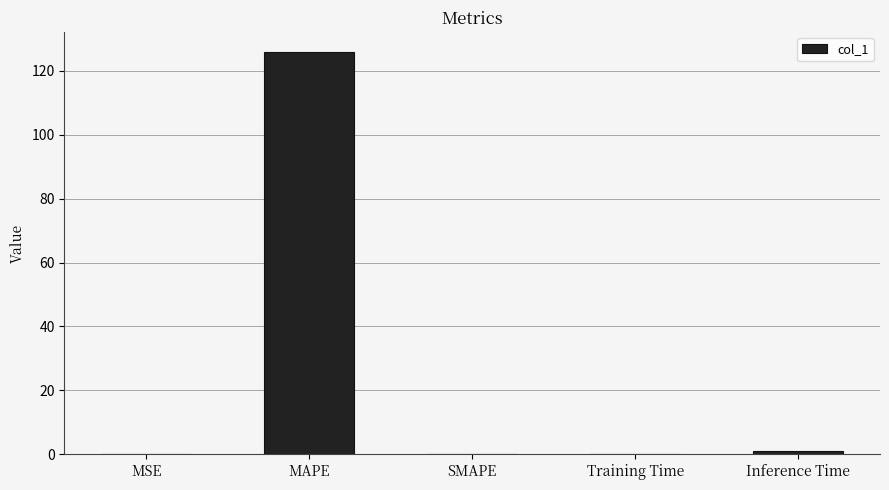

What is the maximum value shown in the chart?

125.9